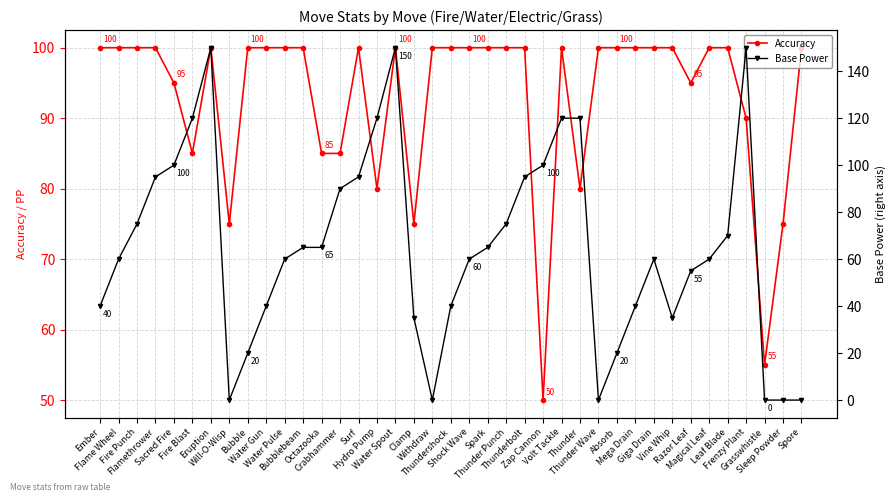

What is the difference between the Accuracy values at Withdraw and Zap Cannon?

50